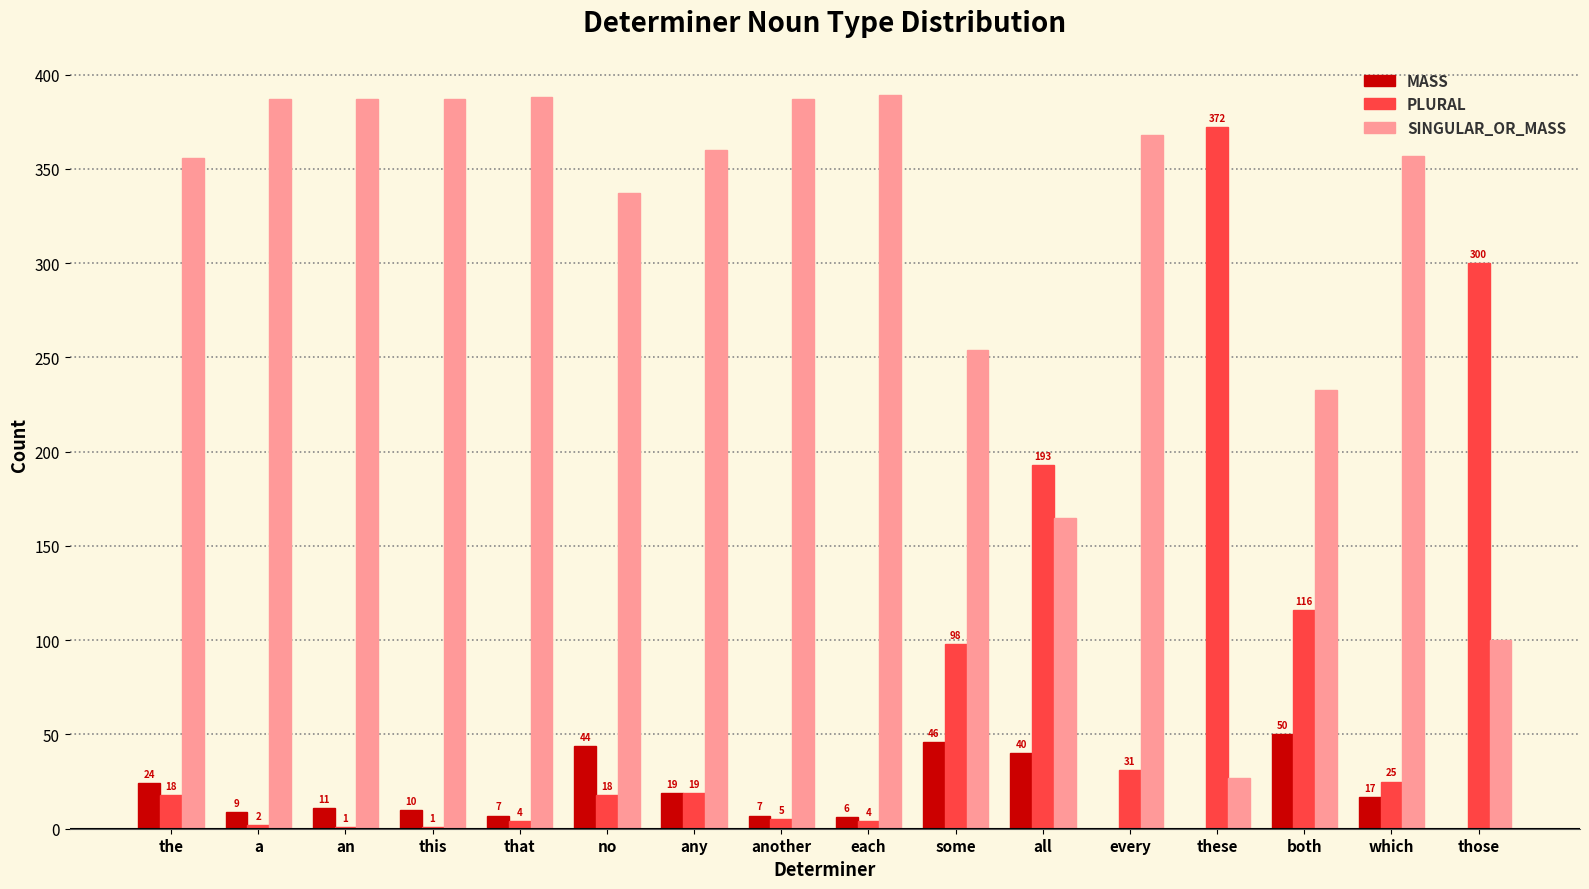

Count the number of categories in the chart.

16